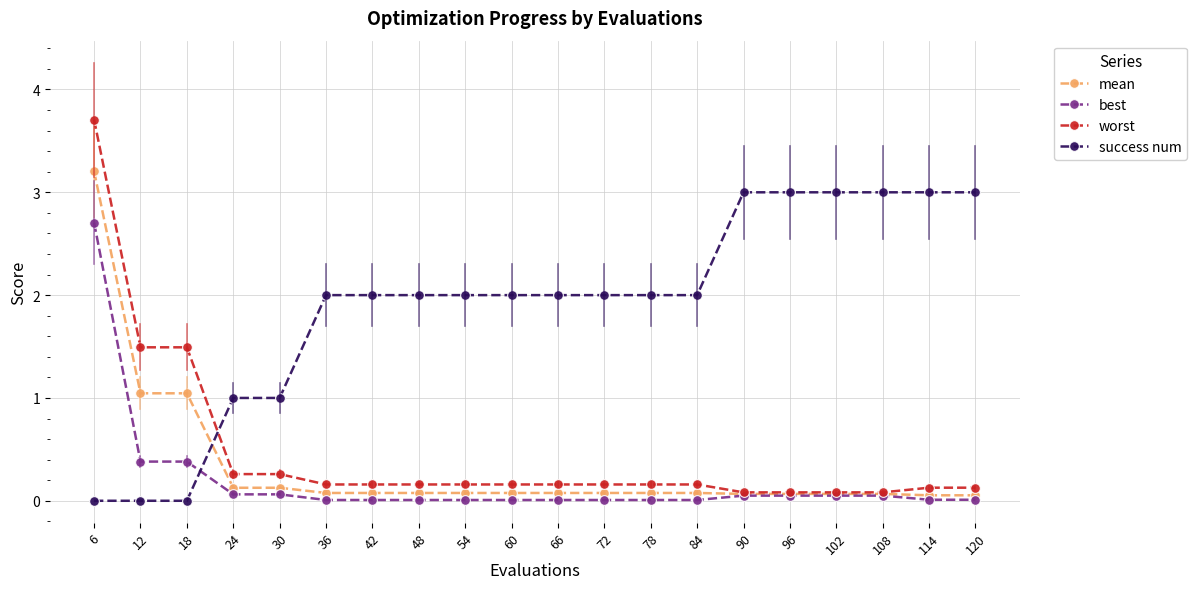

Which series has the largest total across all categories?

success num